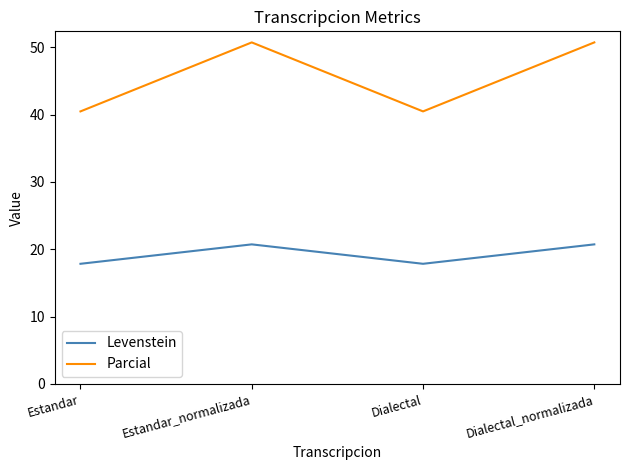

Is the value of Parcial at Estandar_normalizada greater than the value of Levenstein at Dialectal?

Yes